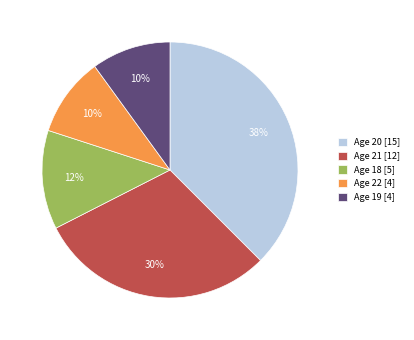

To the nearest percent, what is the average slice percentage?

20%